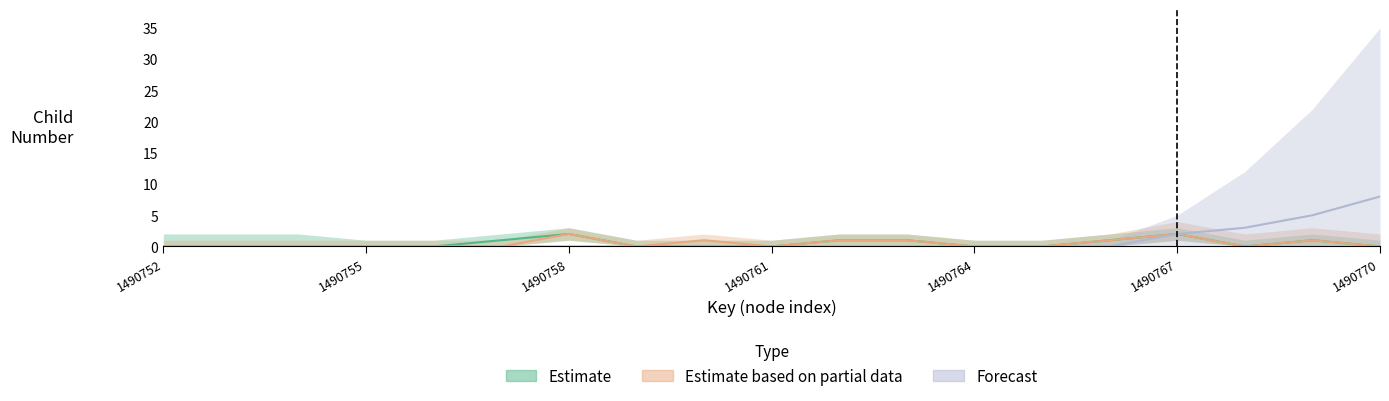

True or false: Forecast and Estimate based on partial data cross at least once.

False